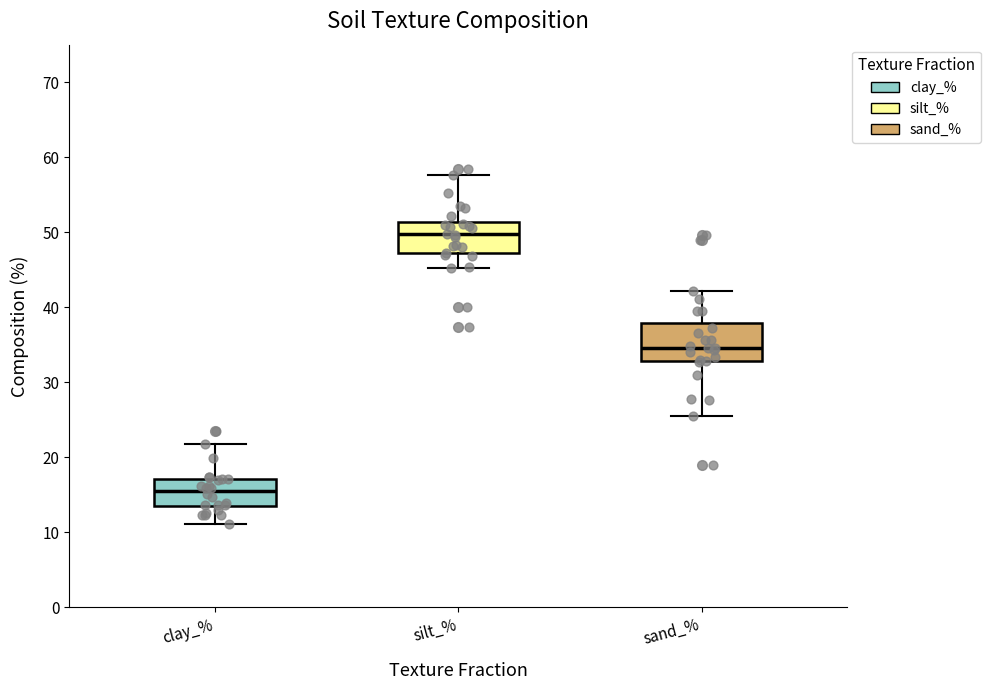

Which box's median line is the highest?

silt_%